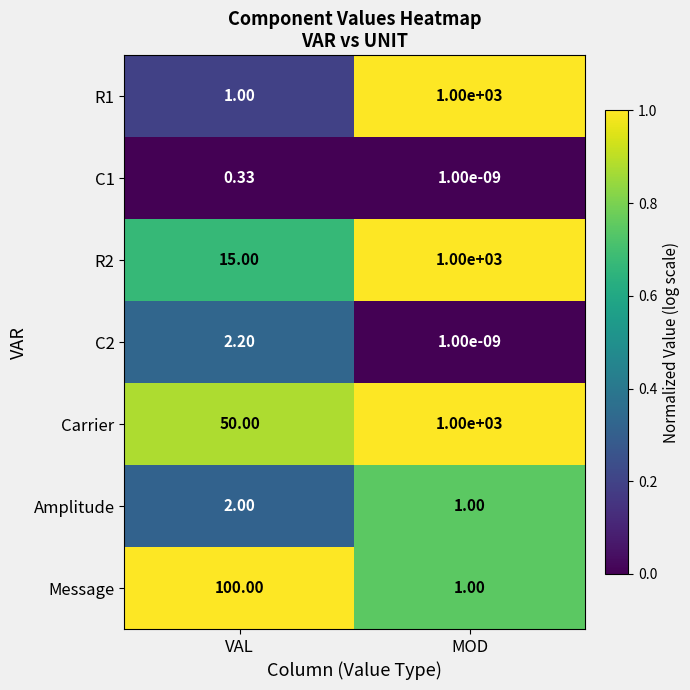

How many distinct data groups are displayed?

7